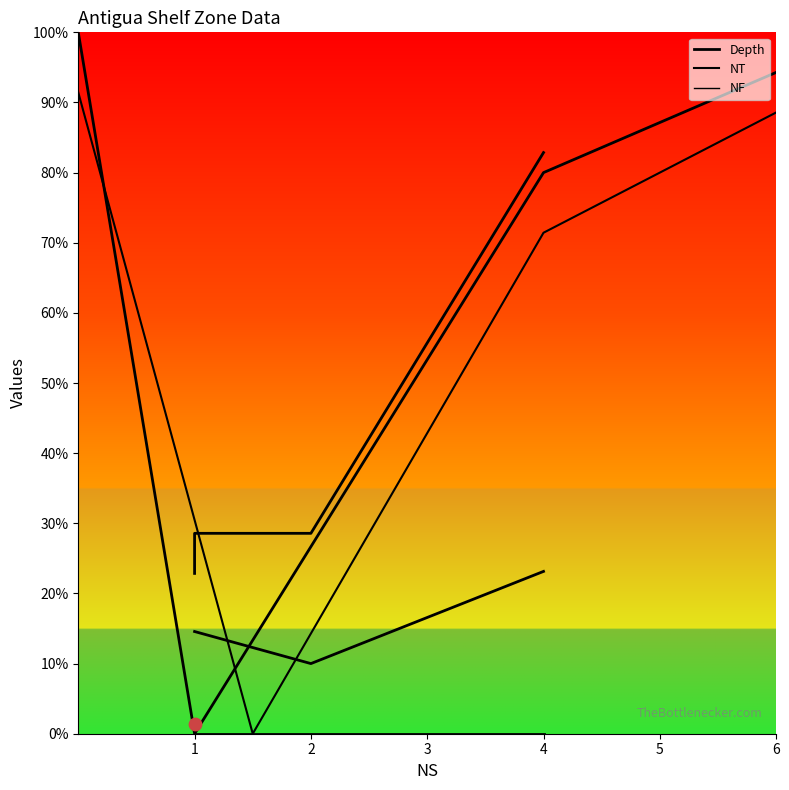

Is the value of Depth curve at 4 greater than the value of NT curve at 6?

No